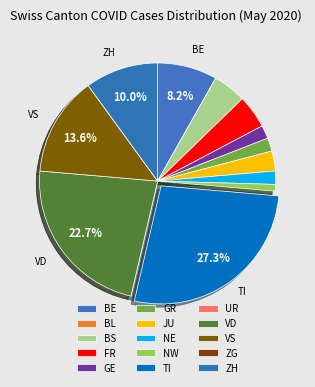

To the nearest percent, what is the average slice percentage?

7%